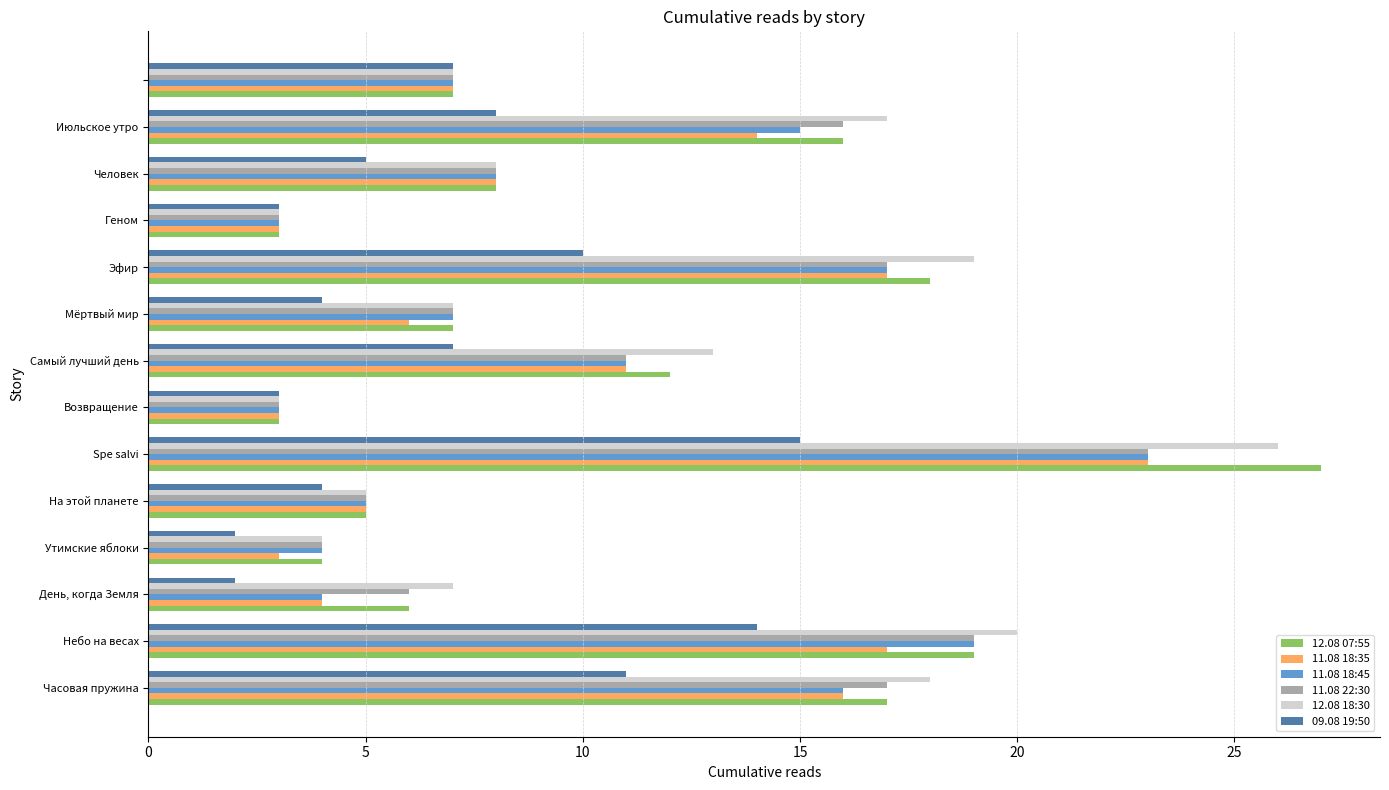

Which series has the largest range (max minus min)?

12.08 07:55